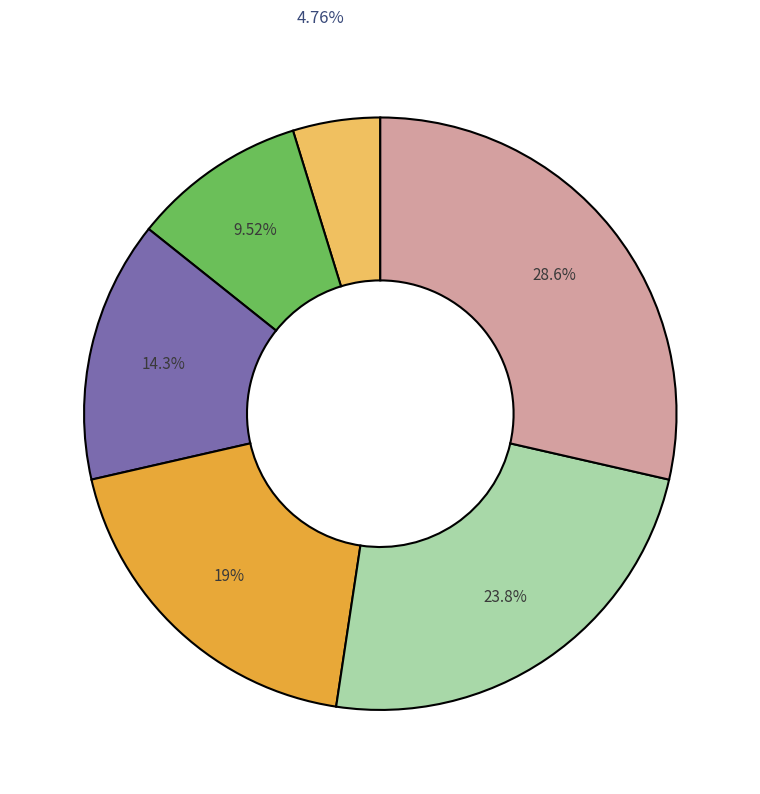

Does any single category account for the majority?

No